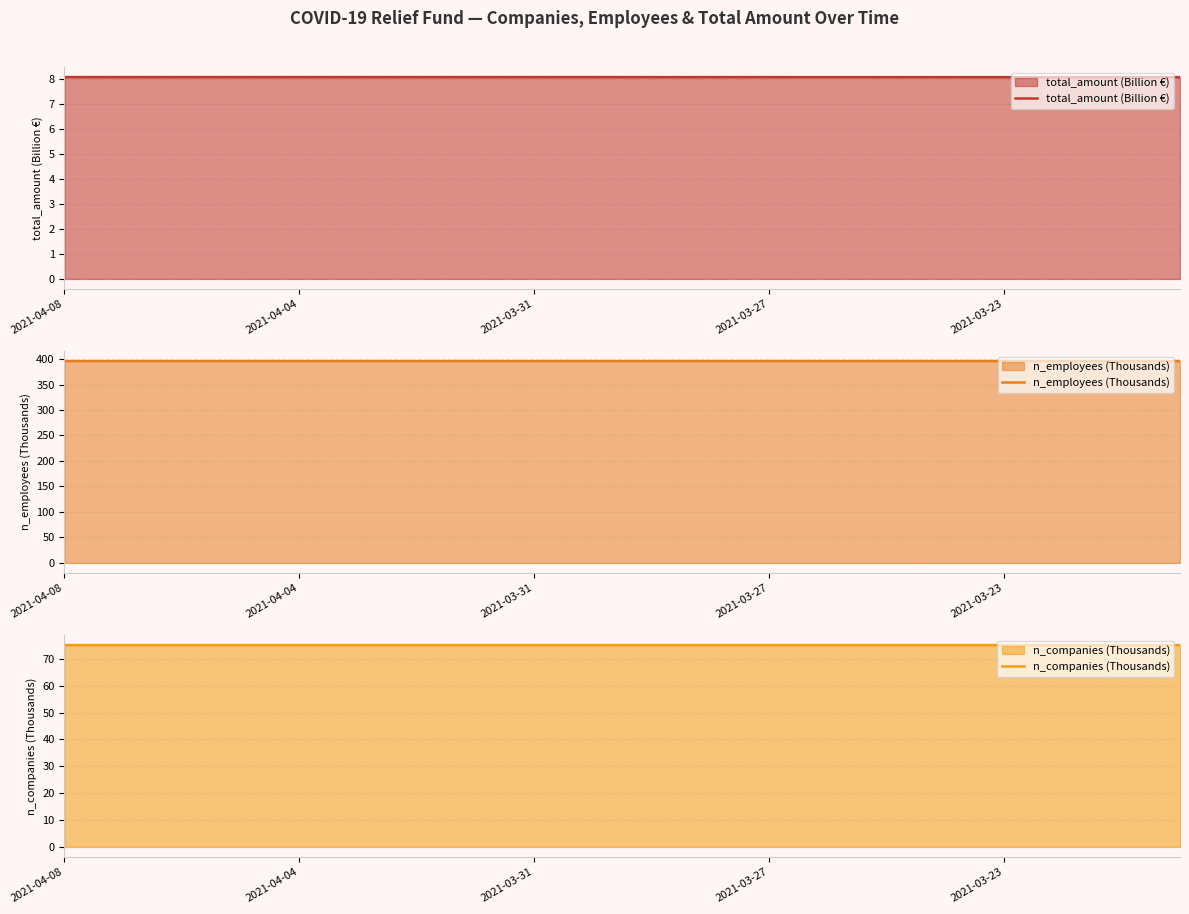

Between 10 and 13, which series saw the biggest shift?

n_employees (Thousands)